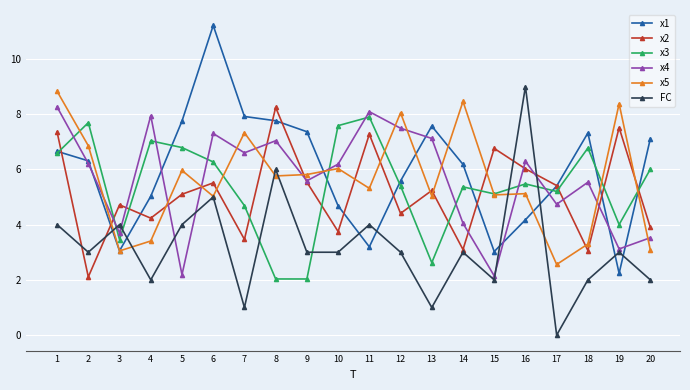

Is it true that x3 equals 8.5 at 17?

False